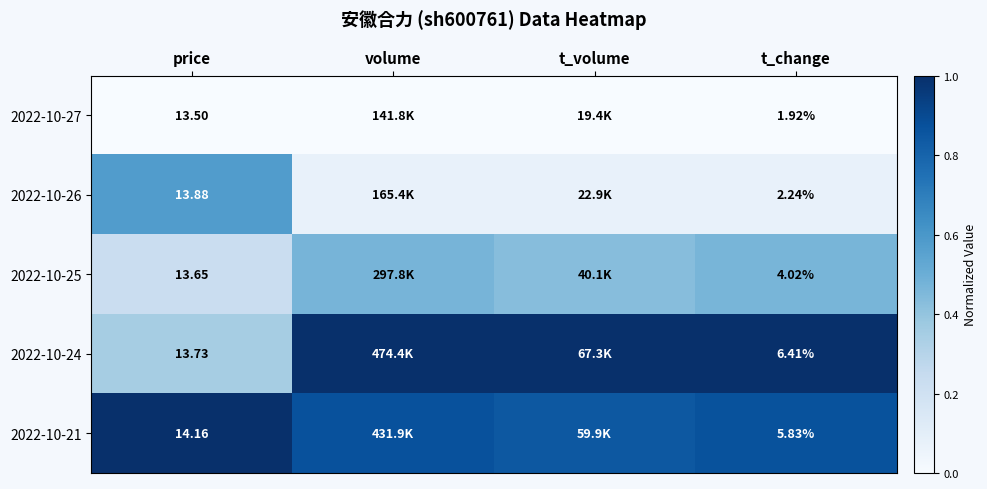

Rank the series by their maximum value, from highest to lowest.

2022-10-24, 2022-10-21, 2022-10-26, 2022-10-25, 2022-10-27